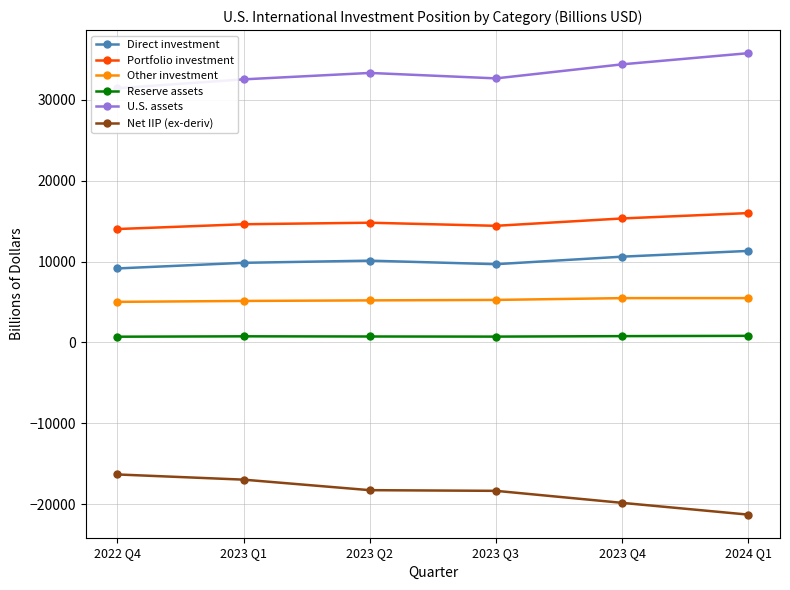

At 2023 Q4, list the series in order from largest to smallest.

U.S. assets, Portfolio investment, Direct investment, Other investment, Reserve assets, Net IIP (ex-deriv)